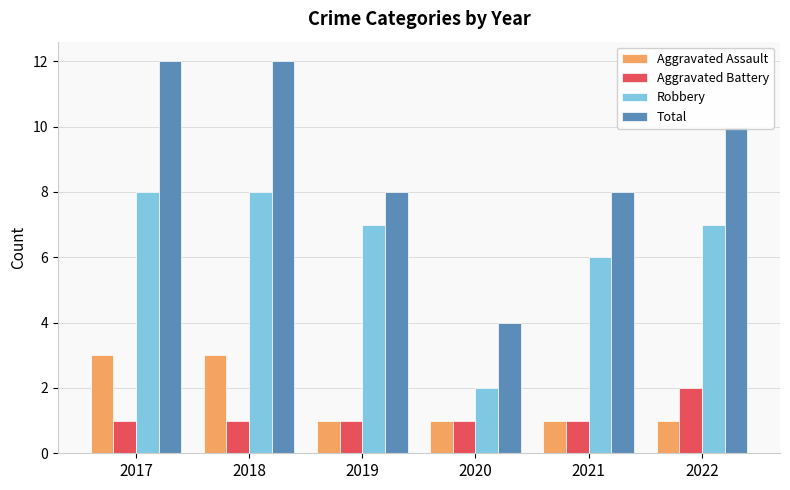

What is the total value across all series at 2017?

24